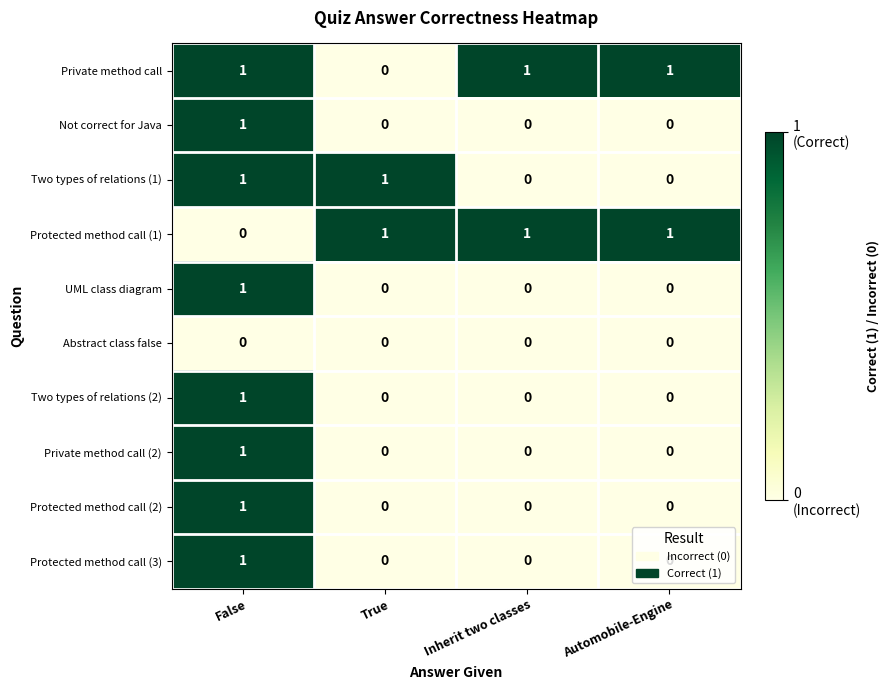

How many Protected method call (3) values are between 0 and 1?

4